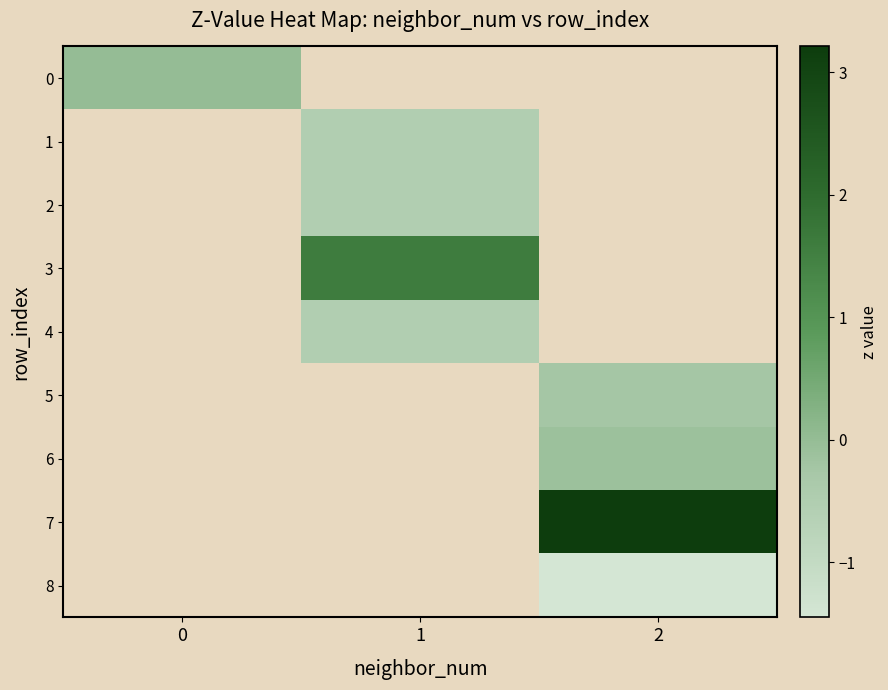

At which label does 3 first exceed 1?

1